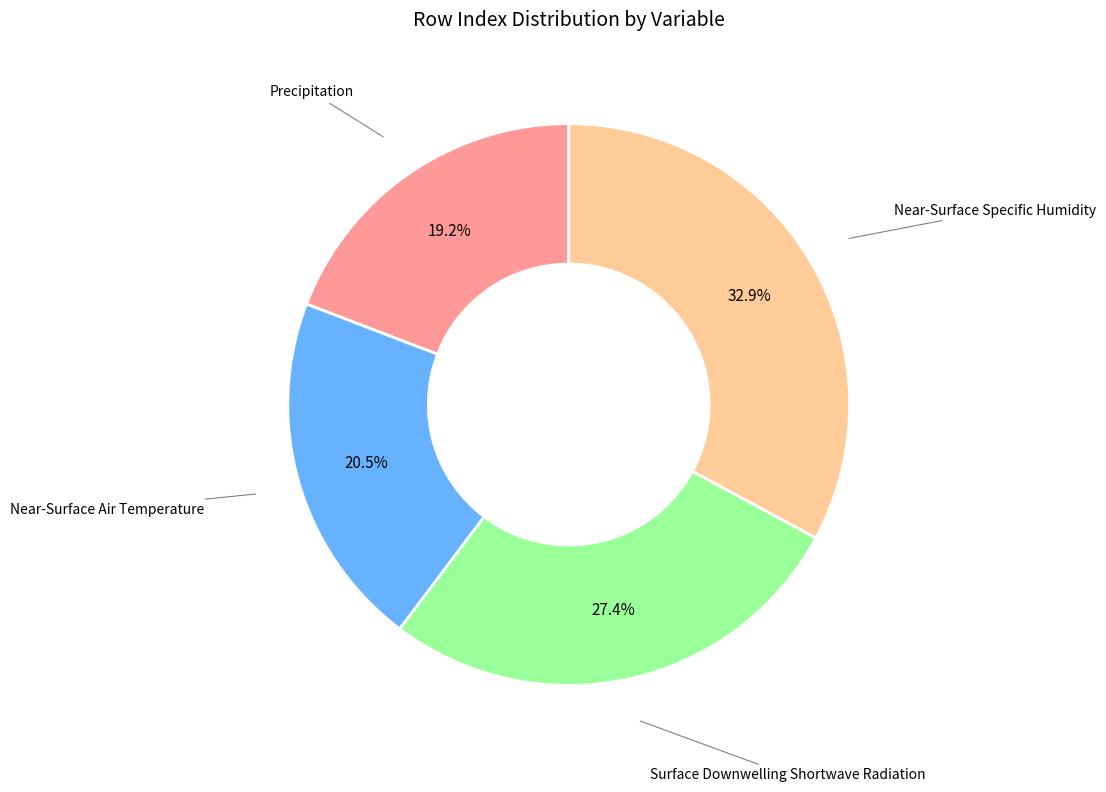

To the nearest percent, what is the difference between the Near-Surface Air Temperature and Near-Surface Specific Humidity slice percentages?

12%